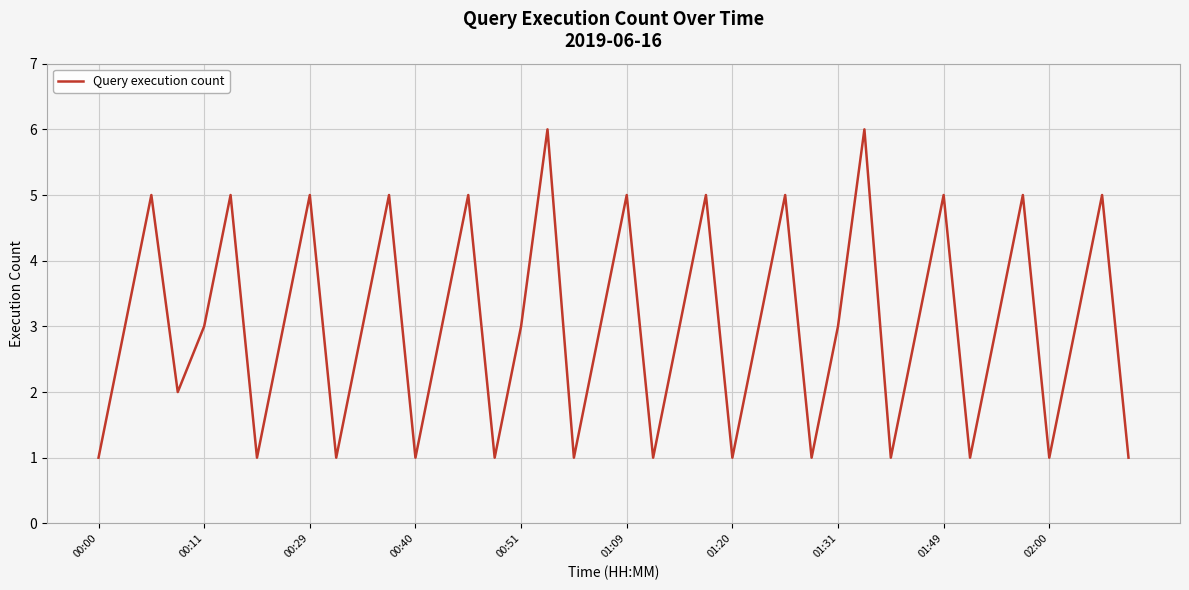

What is the difference between the maximum and minimum values?

5